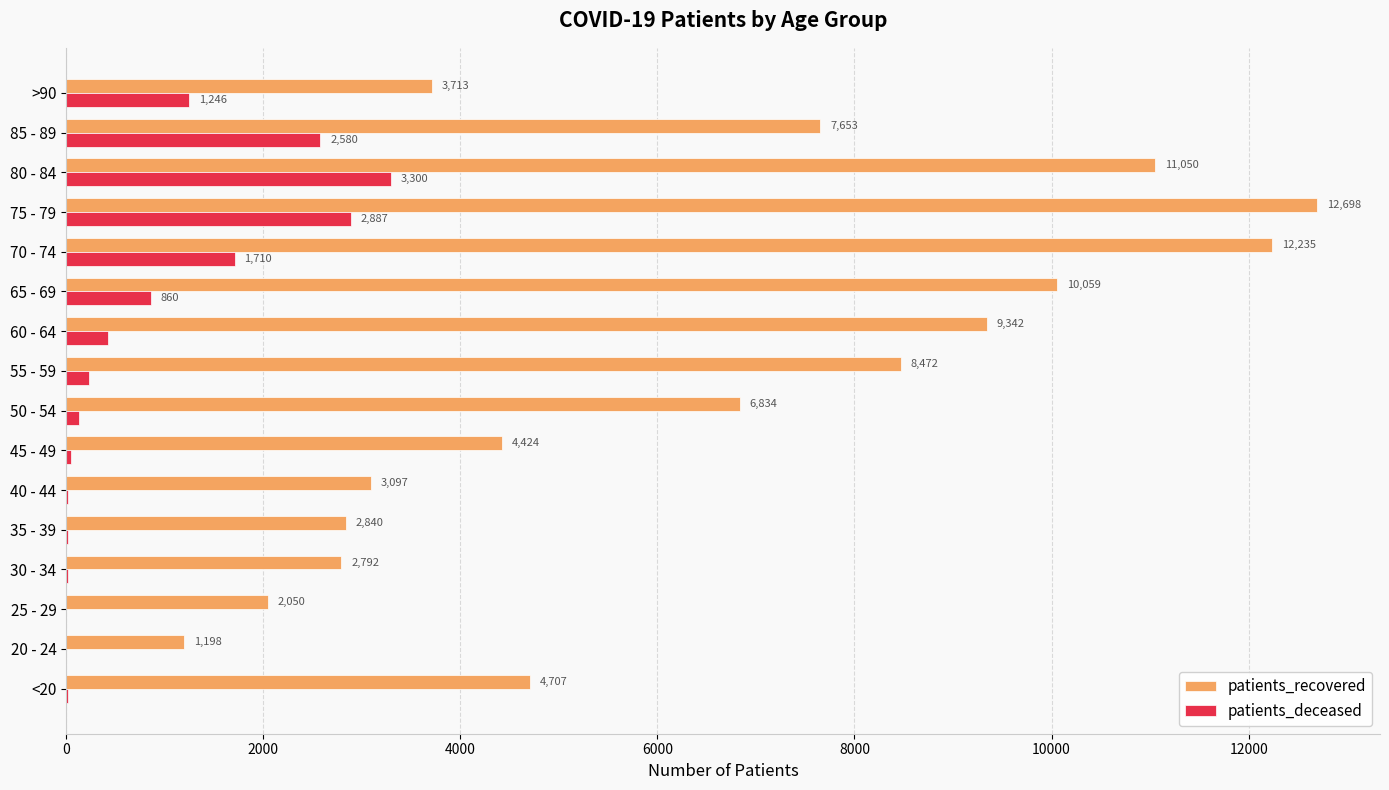

What is the sum of all patients_recovered values?

103164